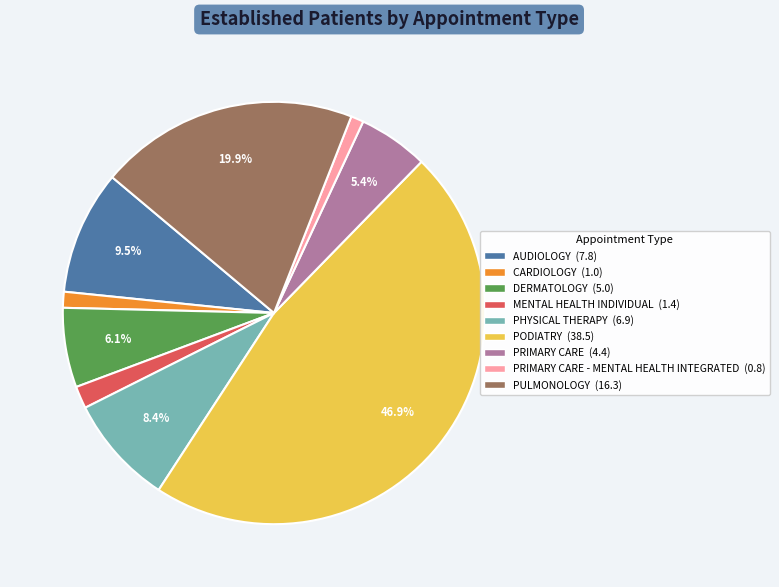

Is there any slice that represents more than half of the pie?

No